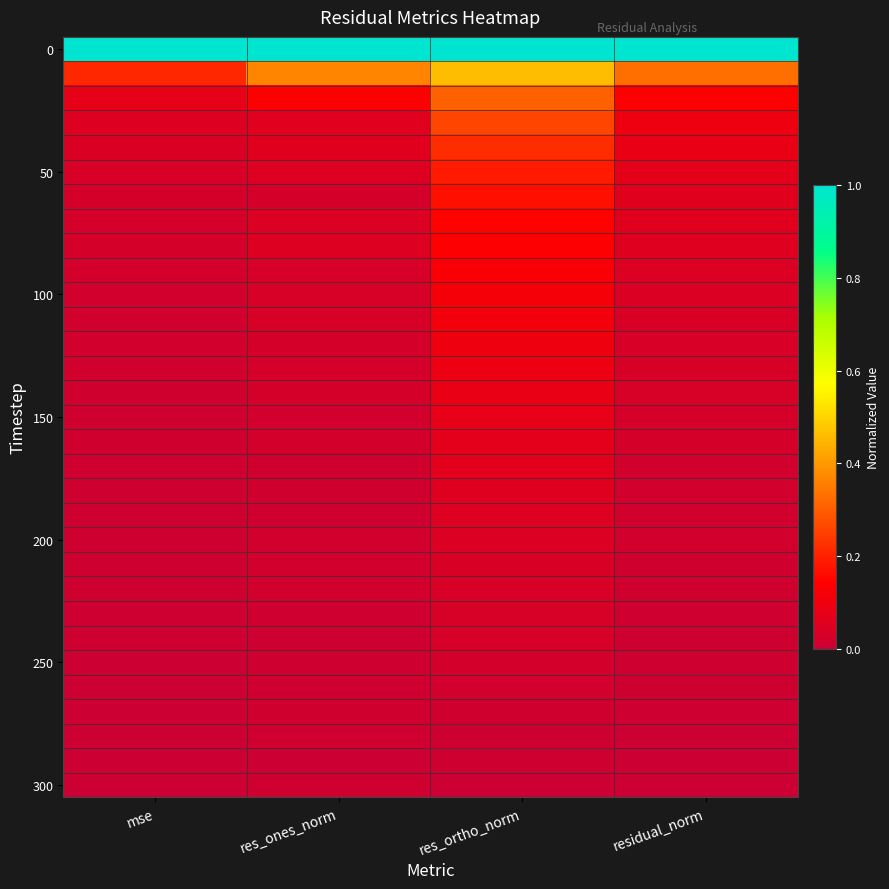

What is the total value across all series at res_ortho_norm?

4.1